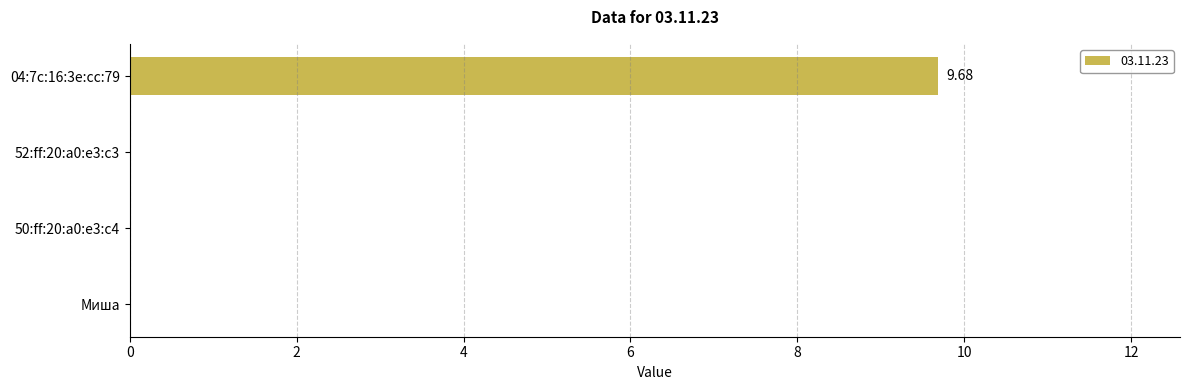

True or false: the data shows 0.0 at Миша.

True